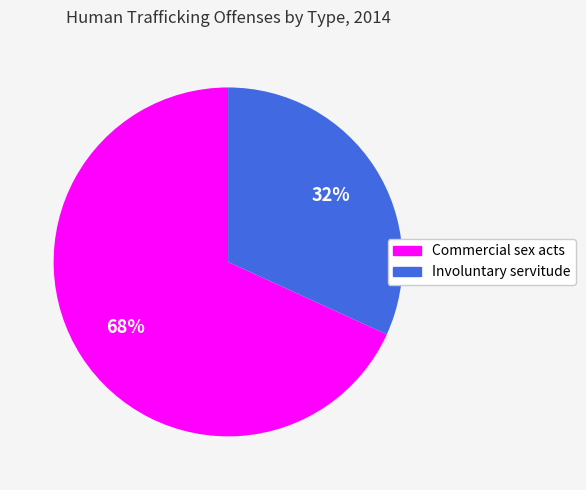

To the nearest percent, what is the difference between the largest and smallest slice percentages?

36%